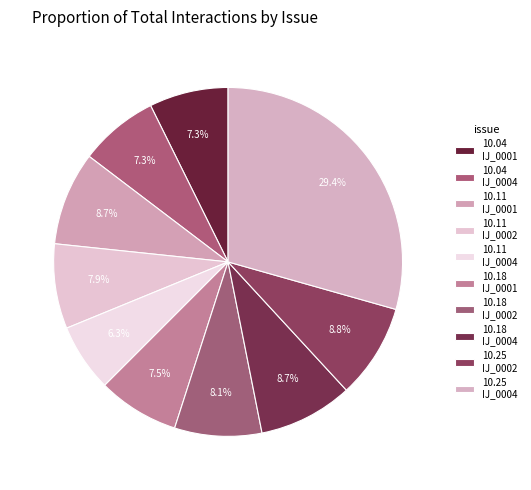

How many slices are in this pie chart?

10